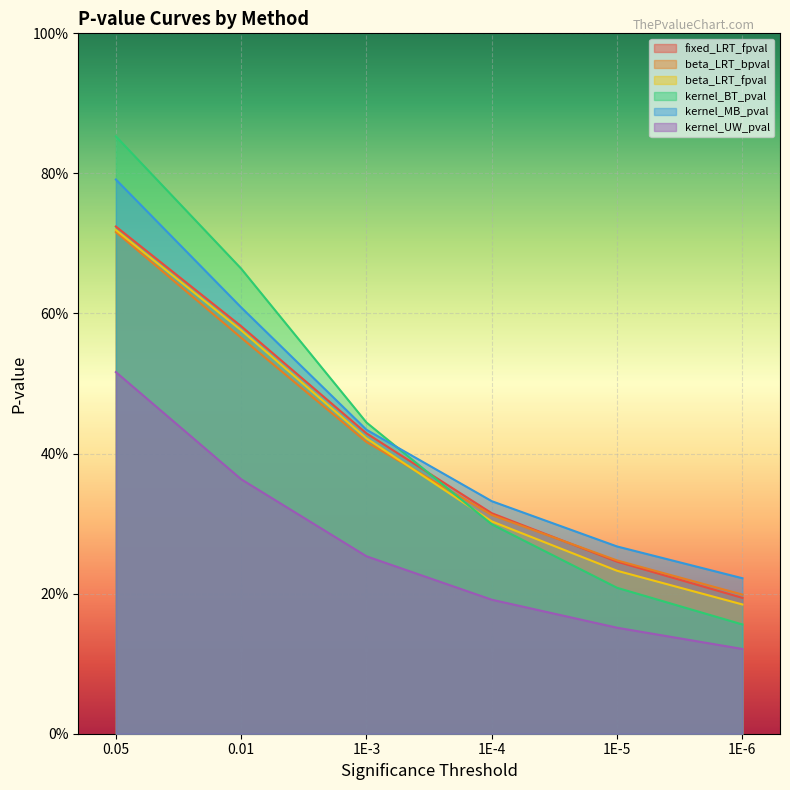

At which category is the sum across all series the highest?

0.05